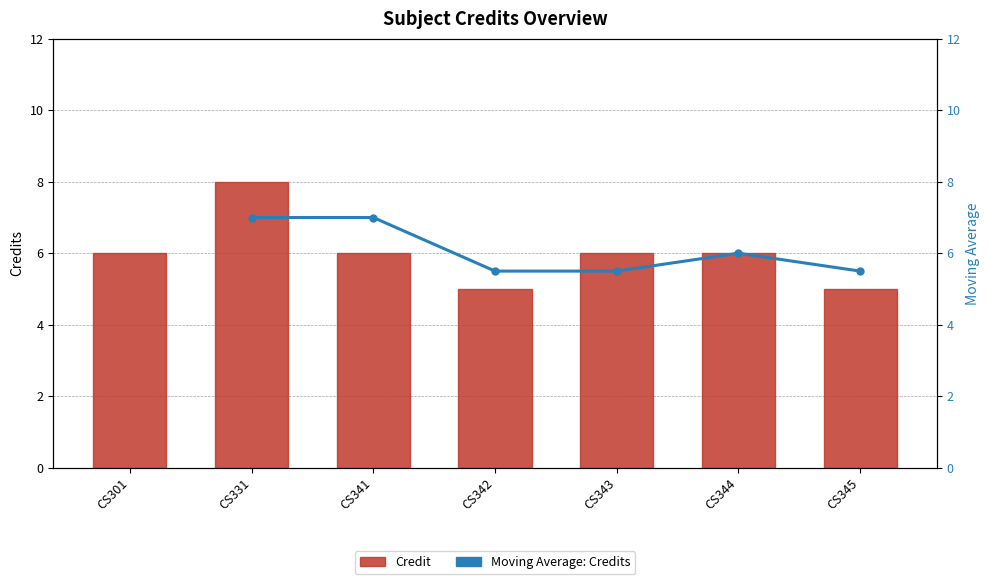

Rank the categories by value from highest to lowest.

CS331, CS301, CS341, CS343, CS344, CS342, CS345